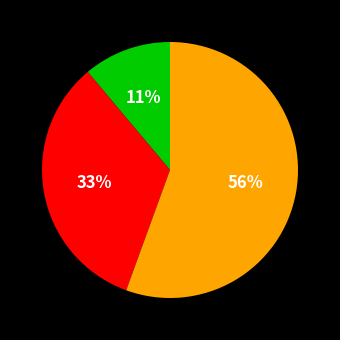

Does any single category account for the majority?

Yes